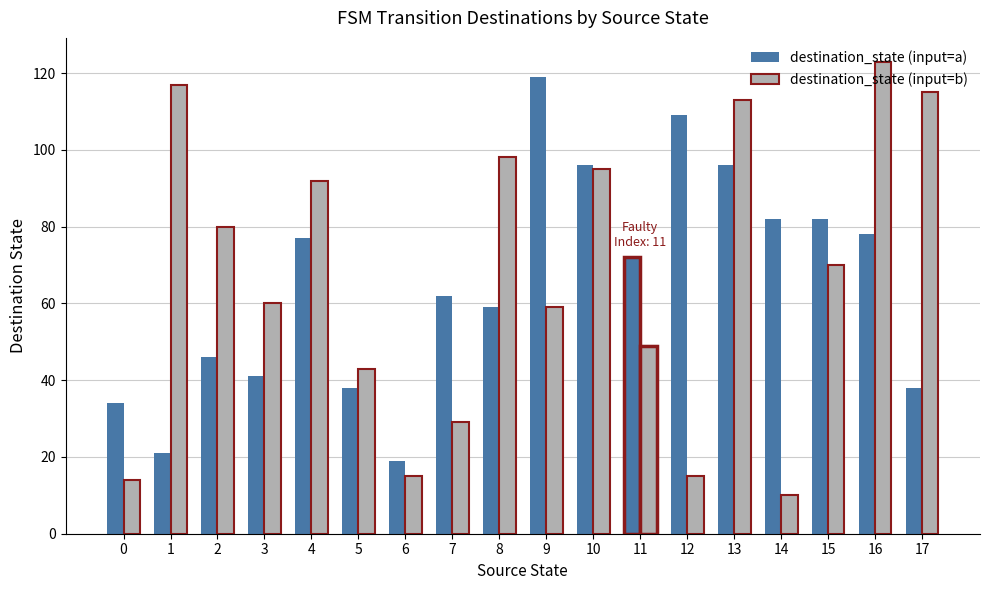

What is the maximum value shown in the chart?

123